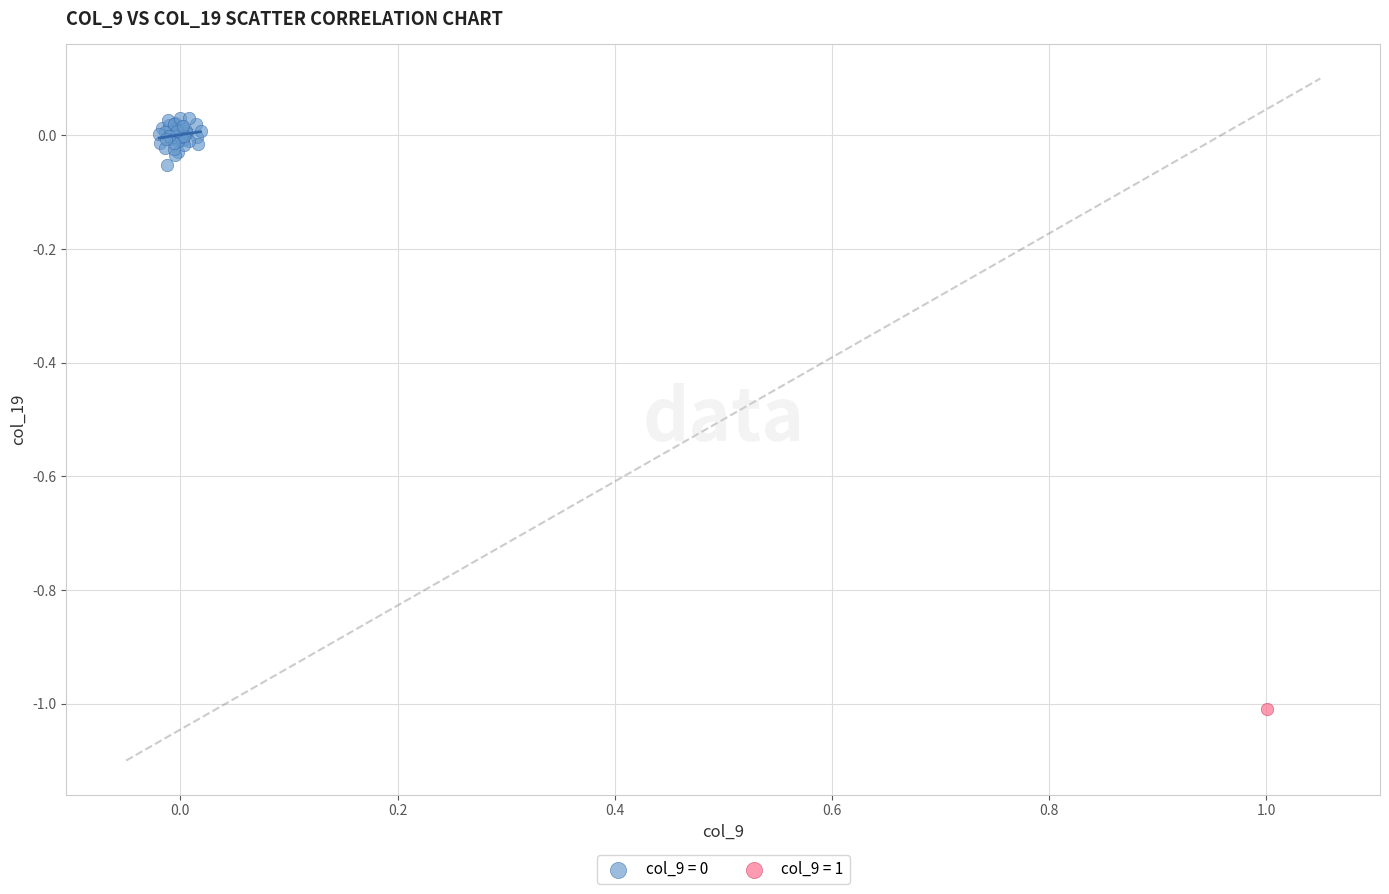

Which series contains the lowest Y value?

col_9 = 1